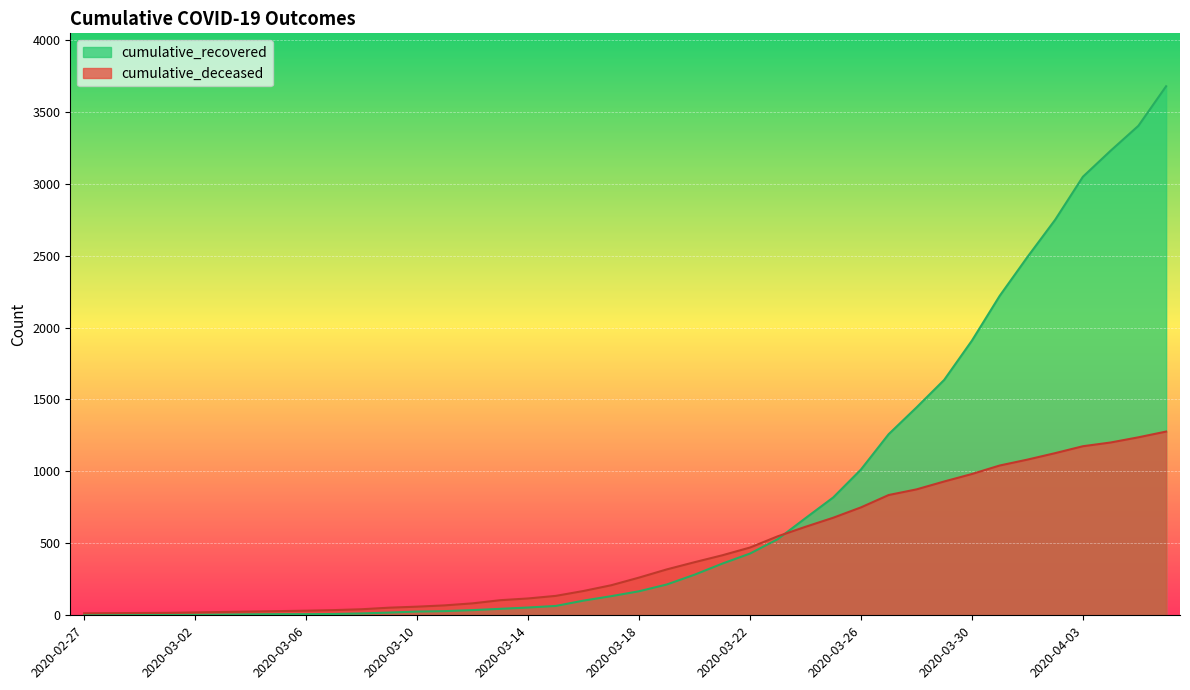

True or false: cumulative_deceased has more than 1 points higher than both neighbors.

False